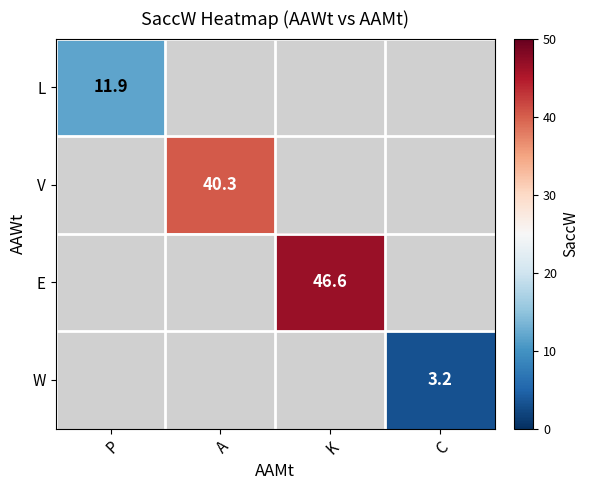

The value of W at C is 1.2. True or false?

False